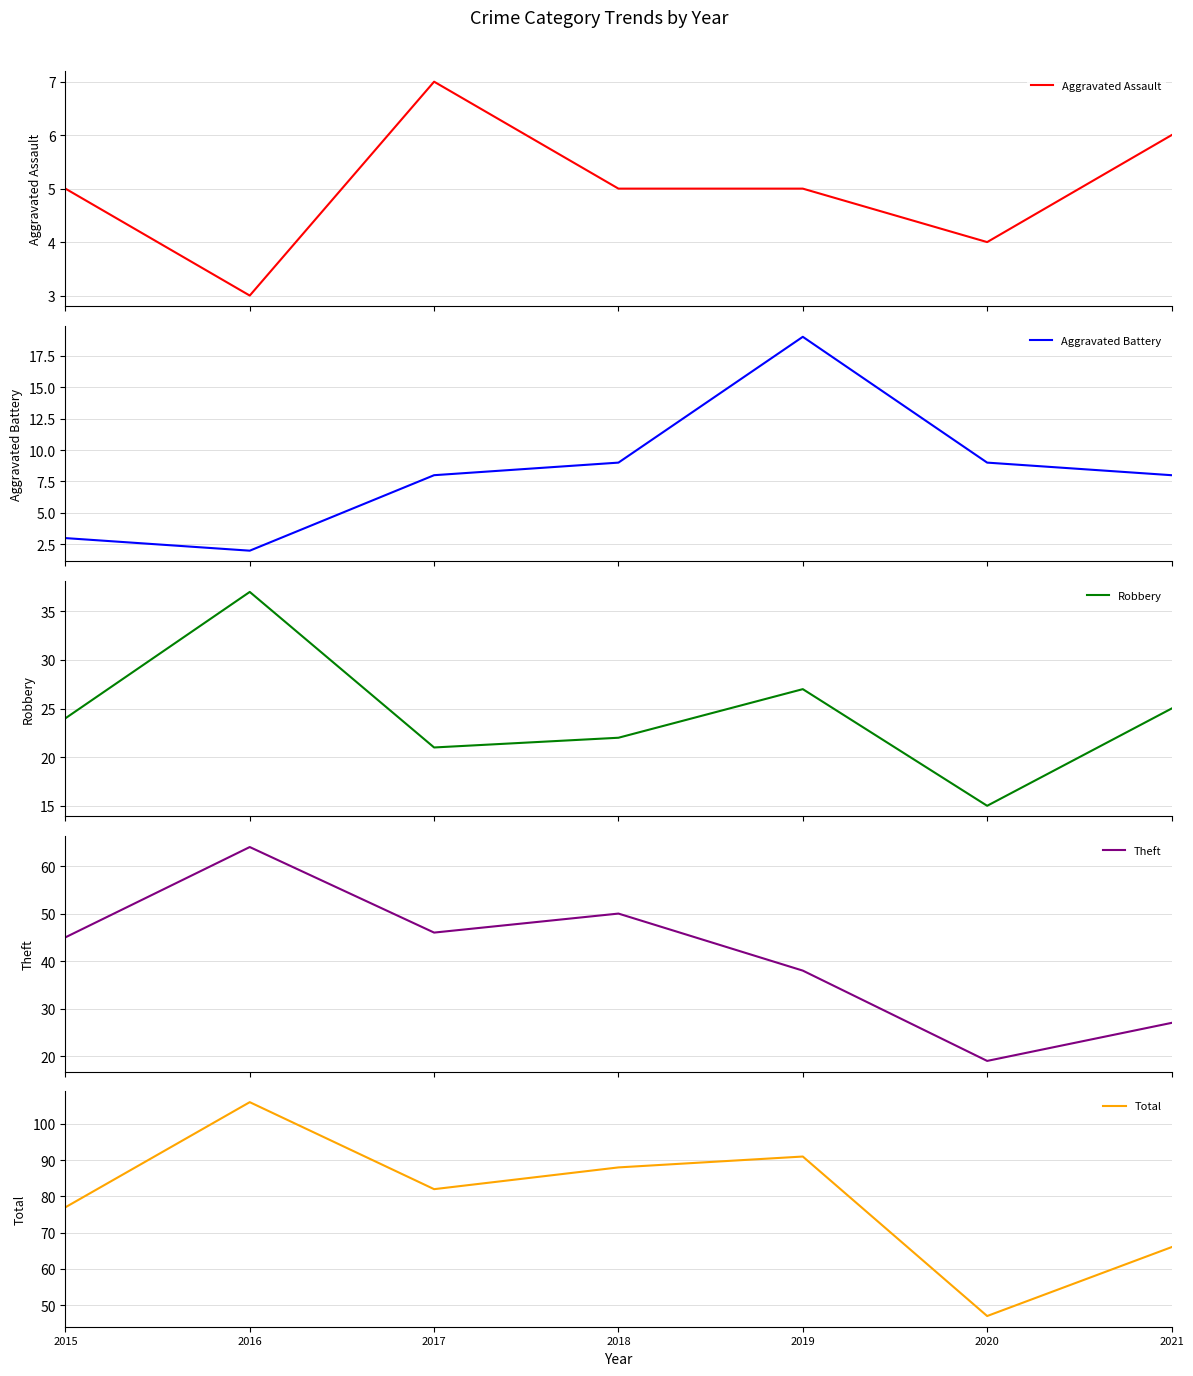

True or false: Aggravated Assault and Robbery cross at least once.

False